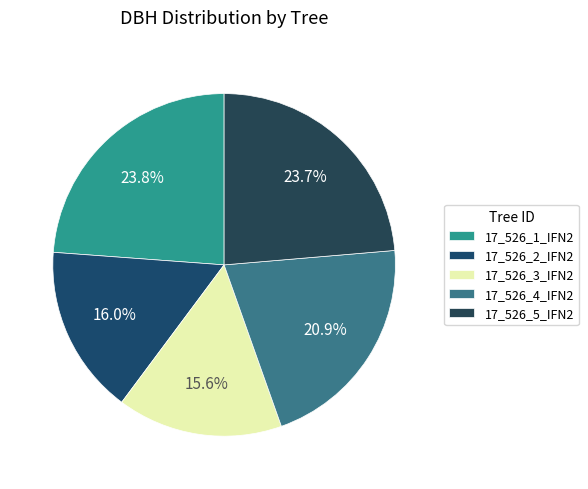

To the nearest percent, what is the difference between the largest and smallest slice percentages?

8%